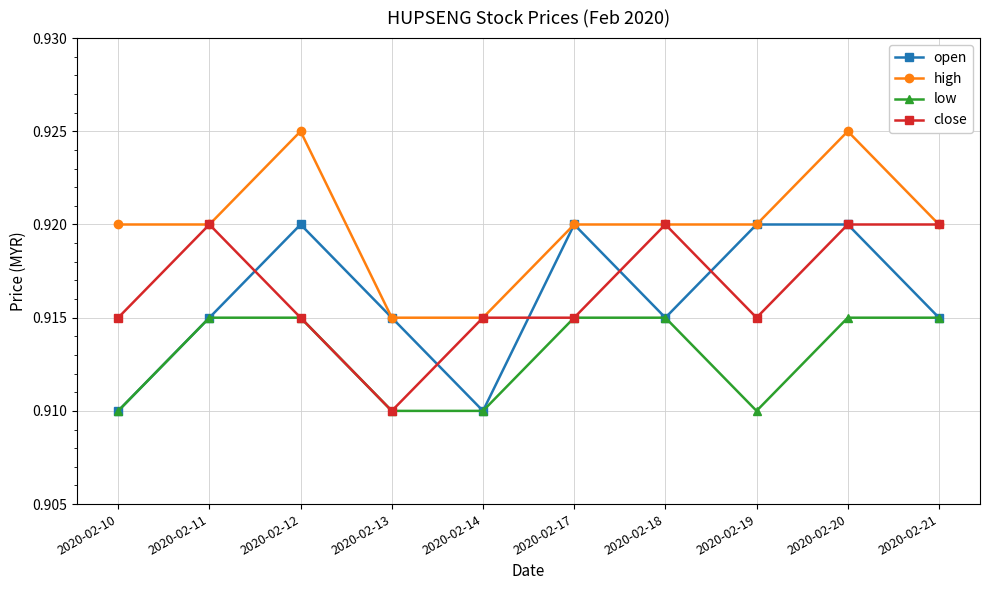

Which category has the lowest value in the close series?

2020-02-13